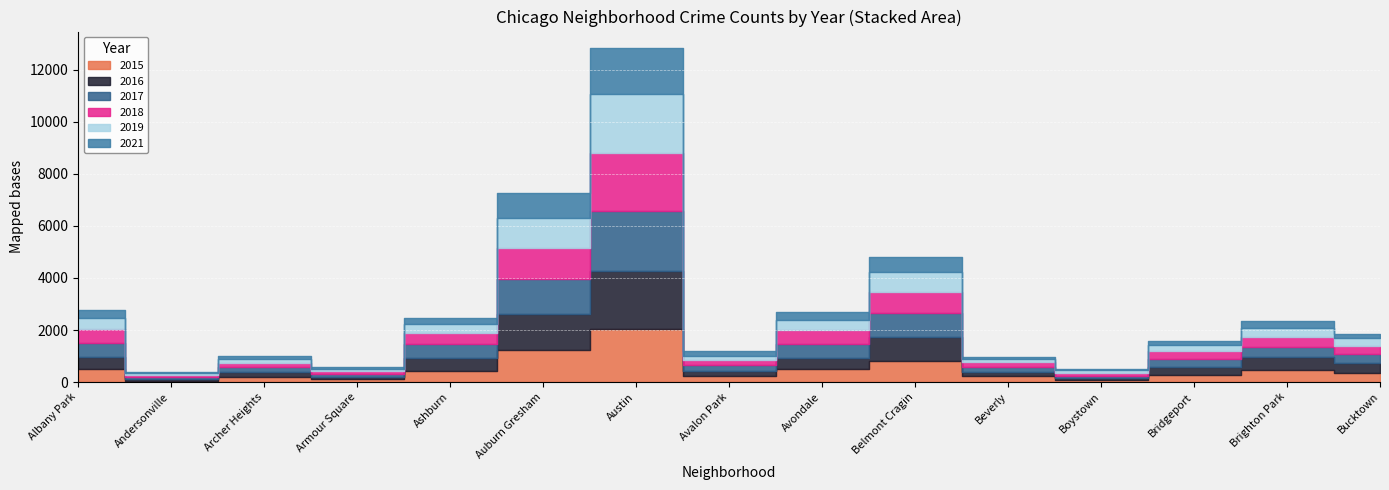

What is the label of the 13th point from the right?

Archer Heights